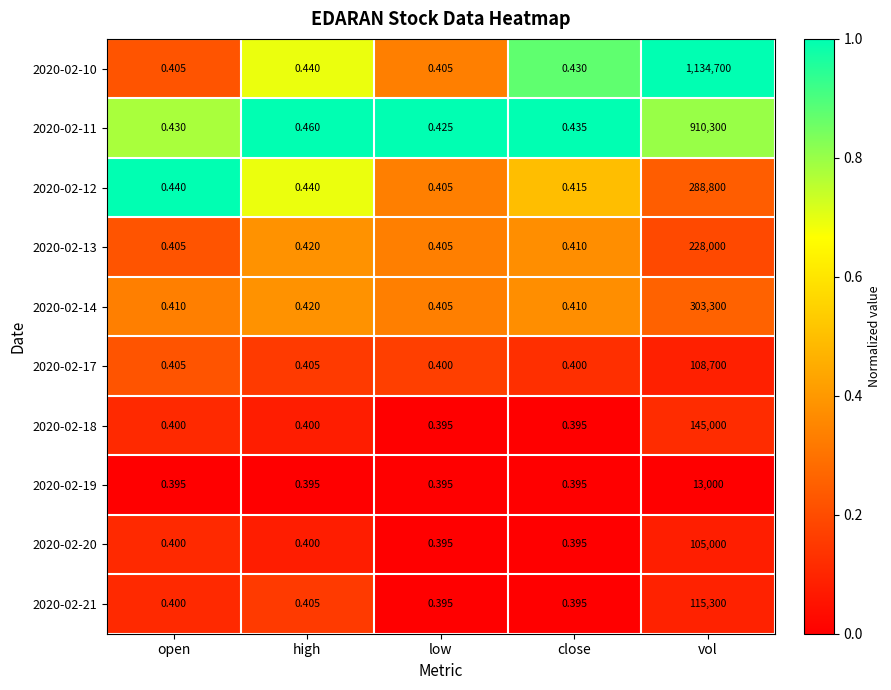

Which label corresponds to the largest value in the chart?

vol